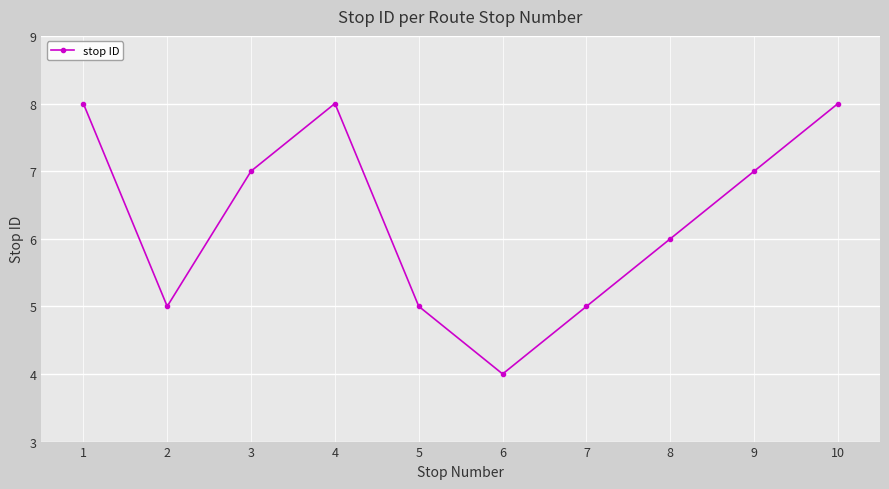

How many interior local valleys (lower than both neighbors) does the data have?

2